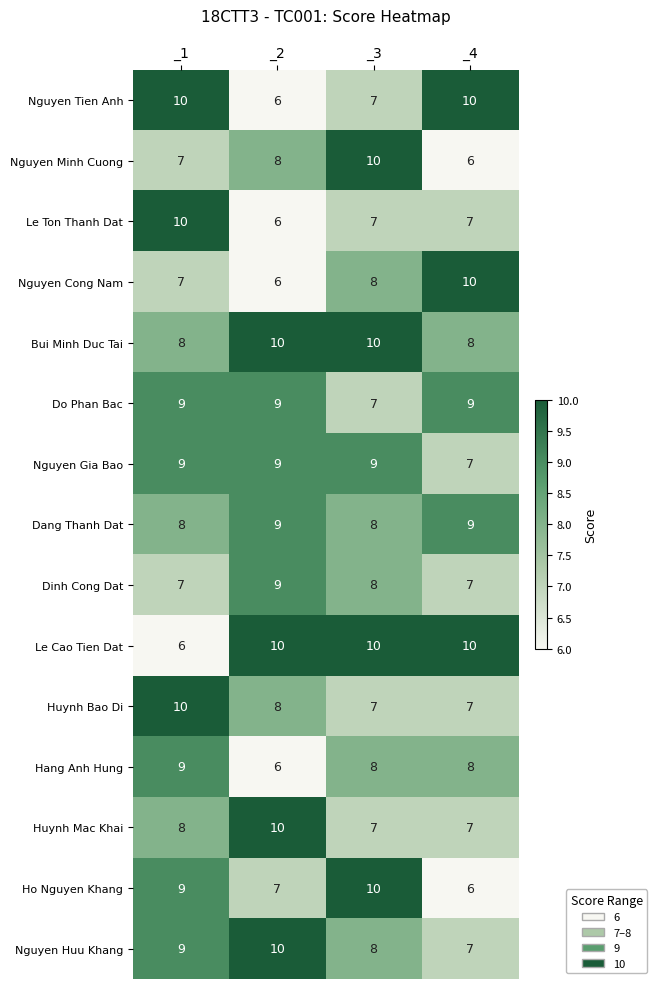

What is the difference between the highest and lowest values at _3?

3